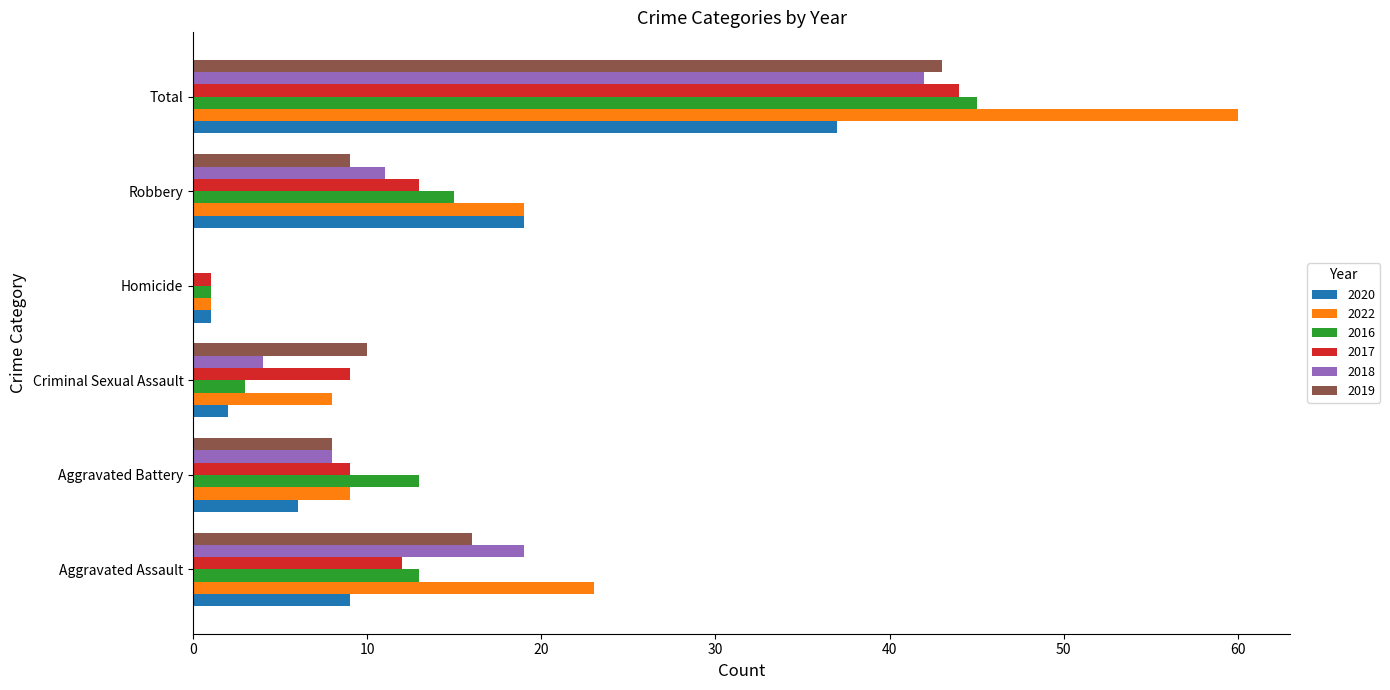

What is the approximate value of 2017 at Total?

44